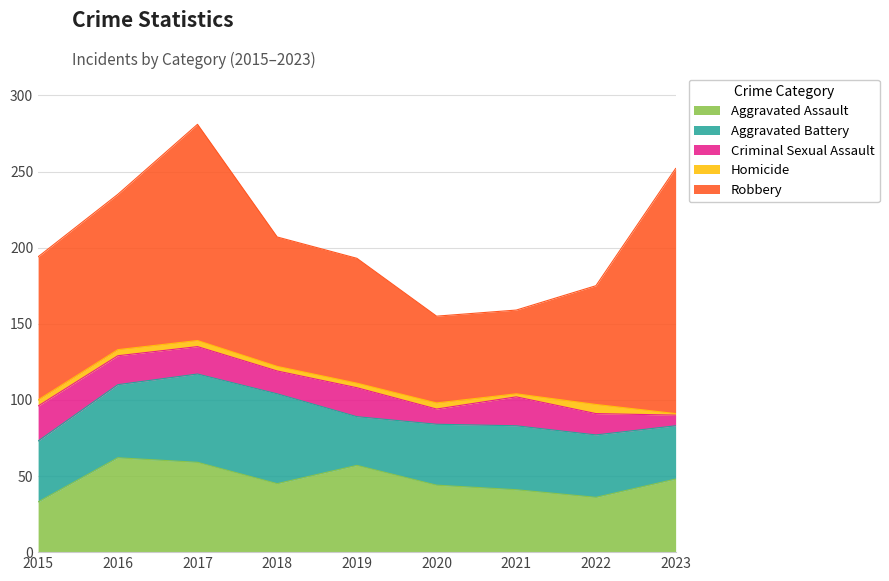

How many data points in Aggravated Assault are less than 45?

4